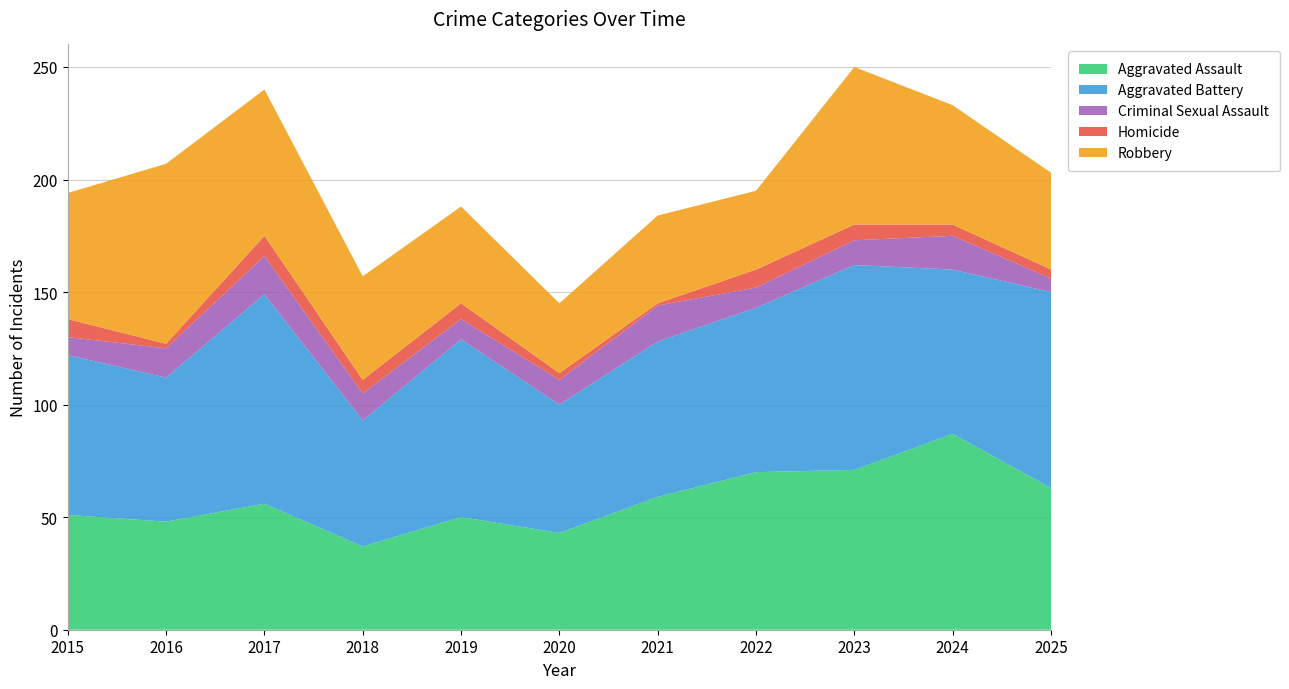

Reading right to left, transcribe all the data shown in this chart.

Aggravated Assault: 63	87	71	70	59	43	50	37	56	48	51
Aggravated Battery: 87	73	91	73	69	57	79	56	93	64	71
Criminal Sexual Assault: 6	15	11	9	16	11	9	12	17	13	8
Homicide: 4	5	7	8	1	3	7	6	9	2	8
Robbery: 43	53	70	35	39	31	43	46	65	80	56